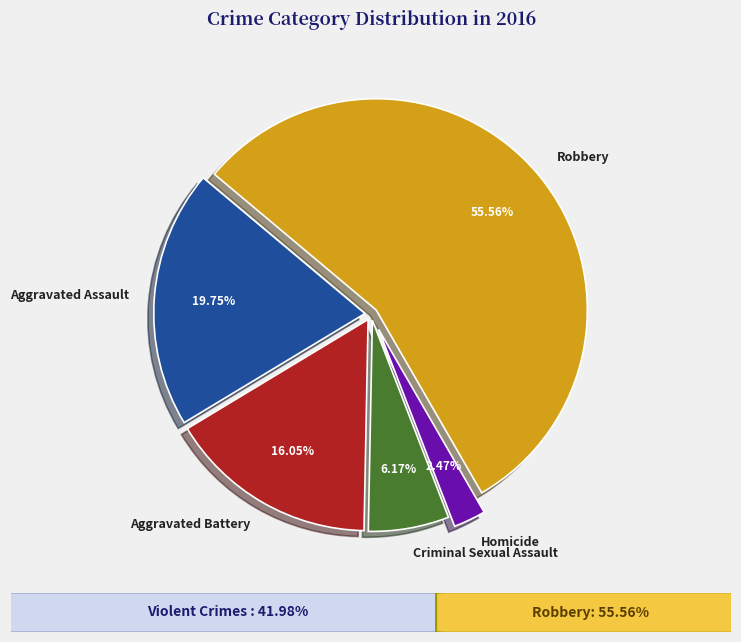

How many segments does this pie chart have?

5